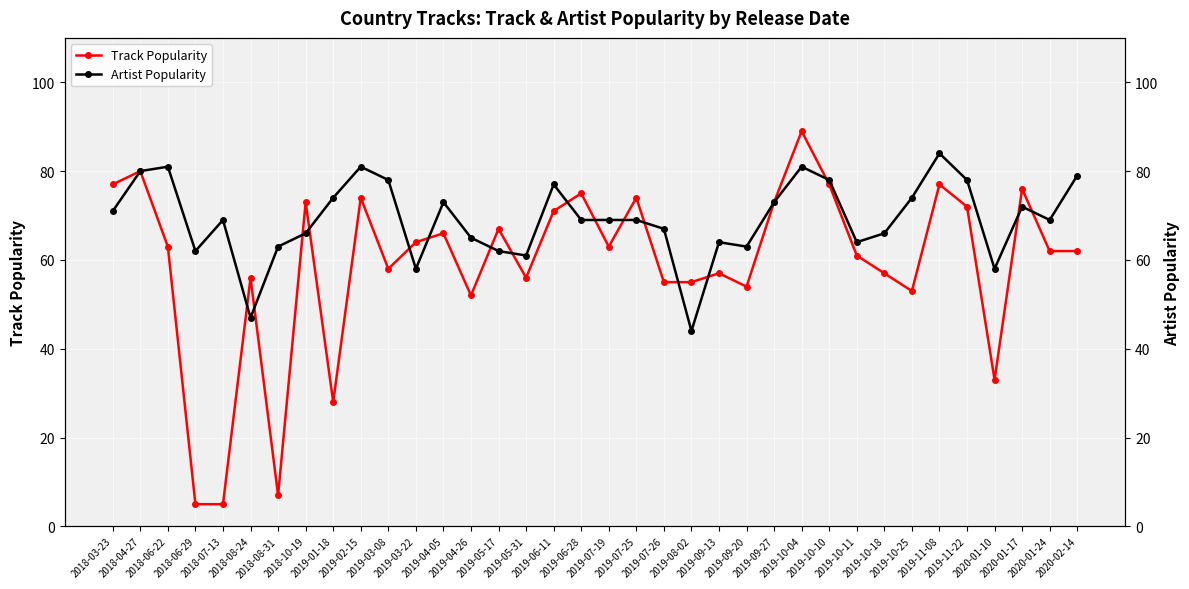

Between 2019-06-28 and 2020-01-24, which series saw the biggest shift?

Track Popularity